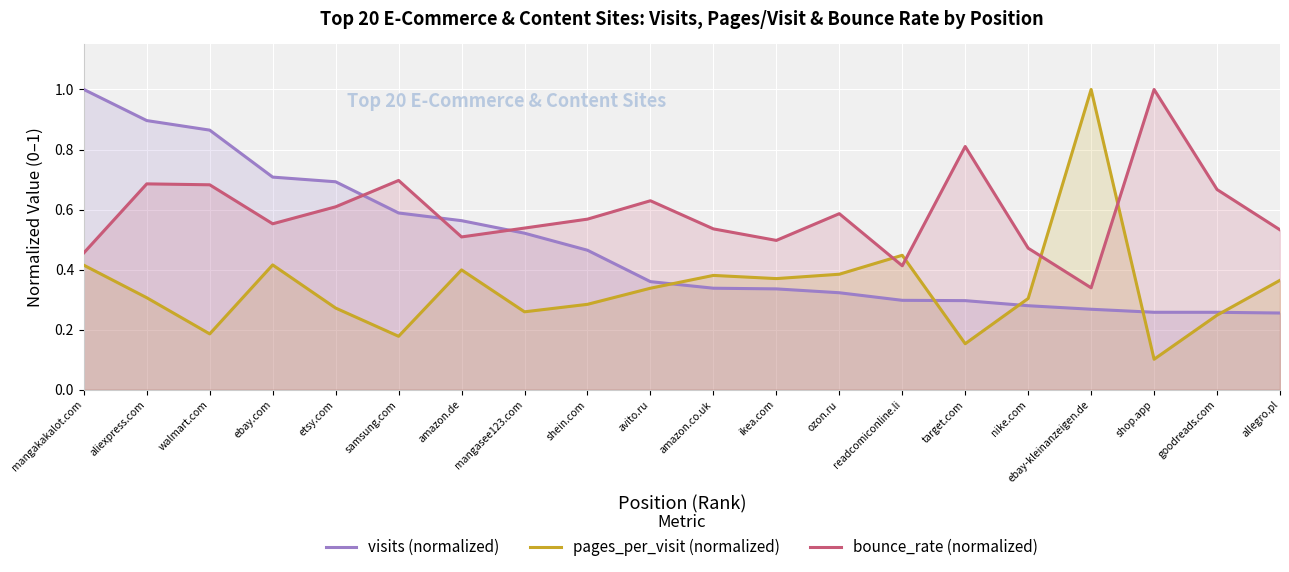

Reading left to right, transcribe all the data shown in this chart.

visits (normalized): 1.0	0.9	0.9	0.7	0.7	0.6	0.6	0.5	0.5	0.4	0.3	0.3	0.3	0.3	0.3	0.3	0.3	0.3	0.3	0.3
pages_per_visit (normalized): 0.4	0.3	0.2	0.4	0.3	0.2	0.4	0.3	0.3	0.3	0.4	0.4	0.4	0.4	0.2	0.3	1.0	0.1	0.2	0.4
bounce_rate (normalized): 0.5	0.7	0.7	0.6	0.6	0.7	0.5	0.5	0.6	0.6	0.5	0.5	0.6	0.4	0.8	0.5	0.3	1.0	0.7	0.5